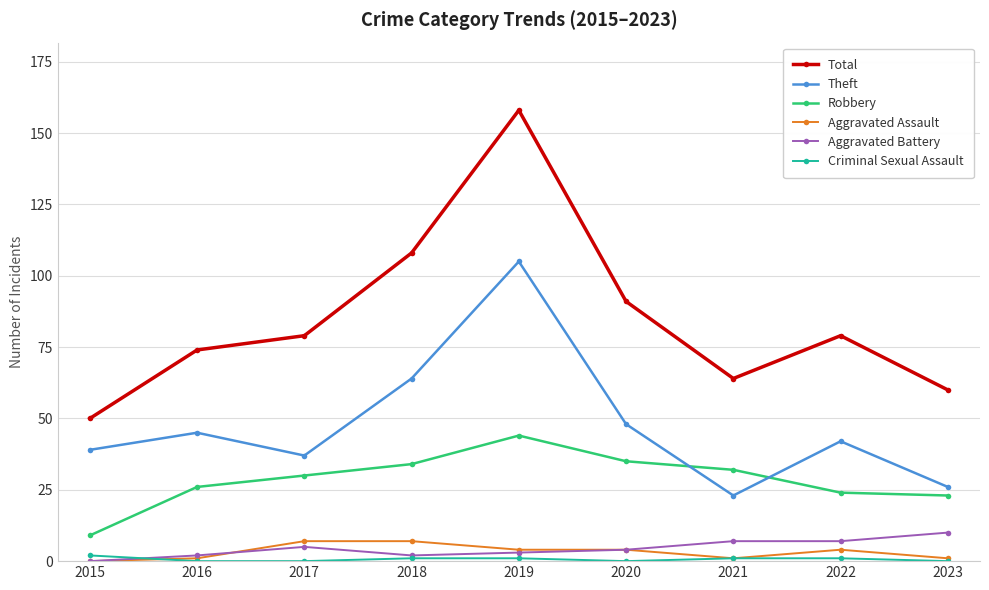

What is the total value across all series at 2015?

100